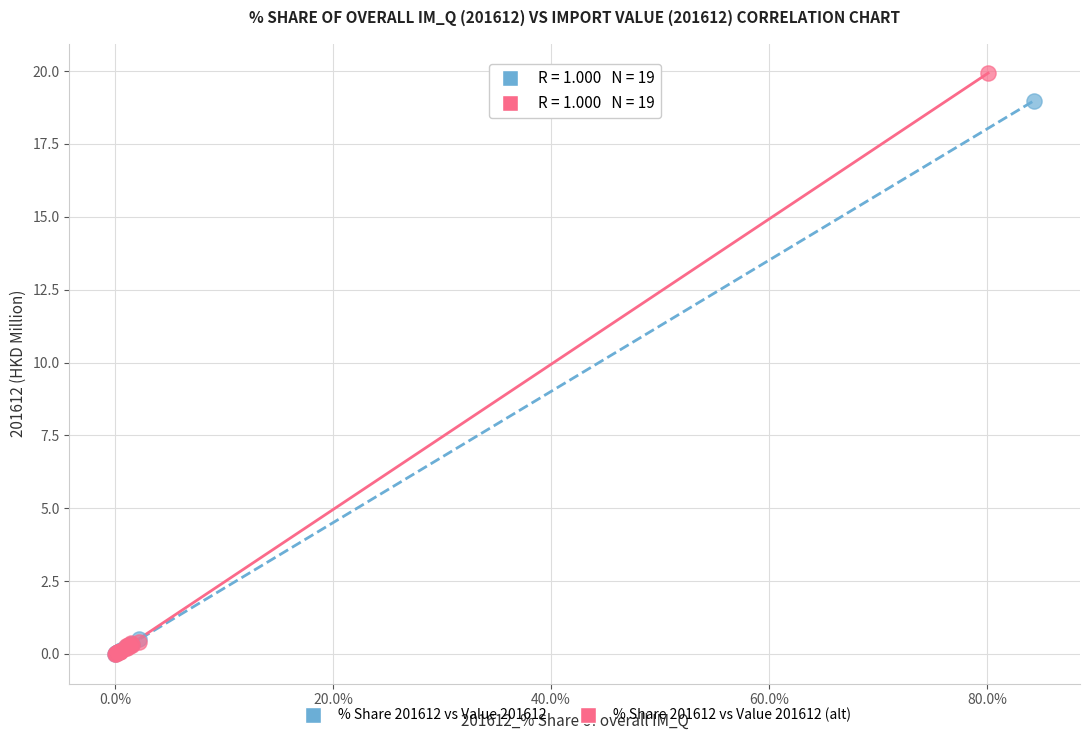

Which series has the widest spread of Y values?

% Share 201612 vs Value 201612 (alt)